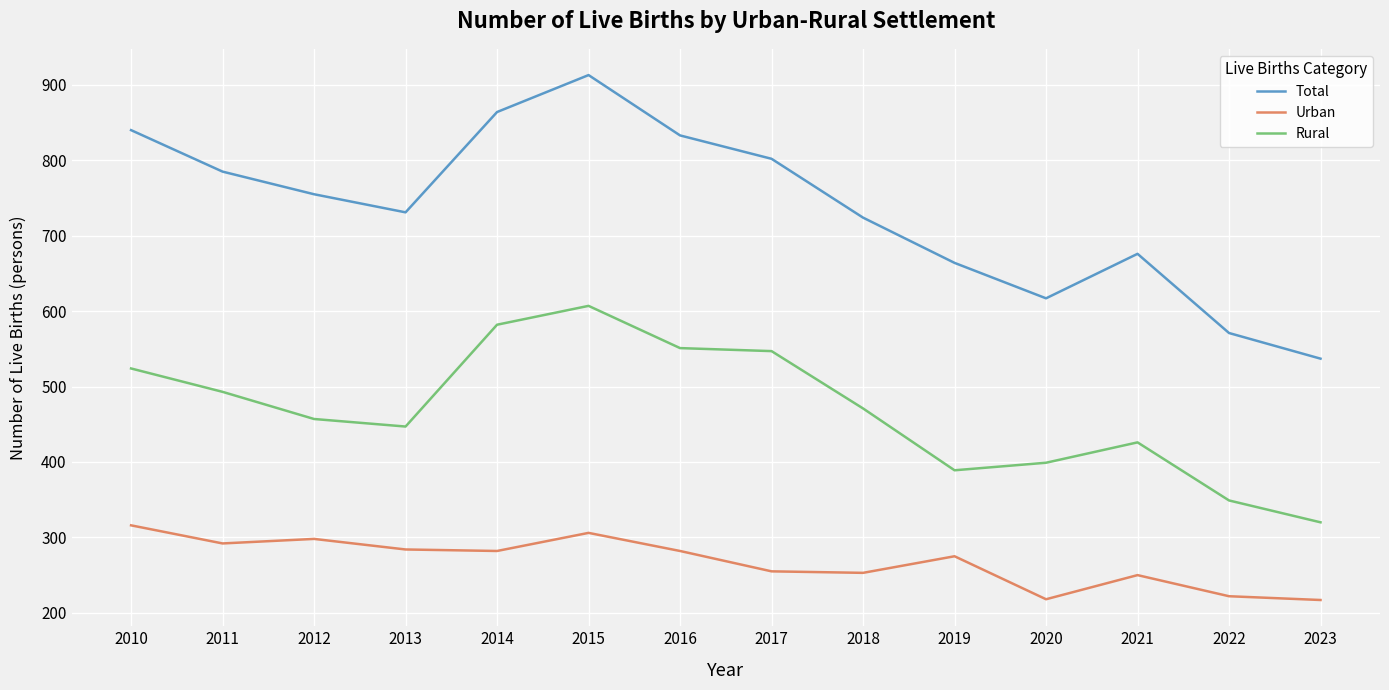

True or false: Total and Rural cross at least once.

False